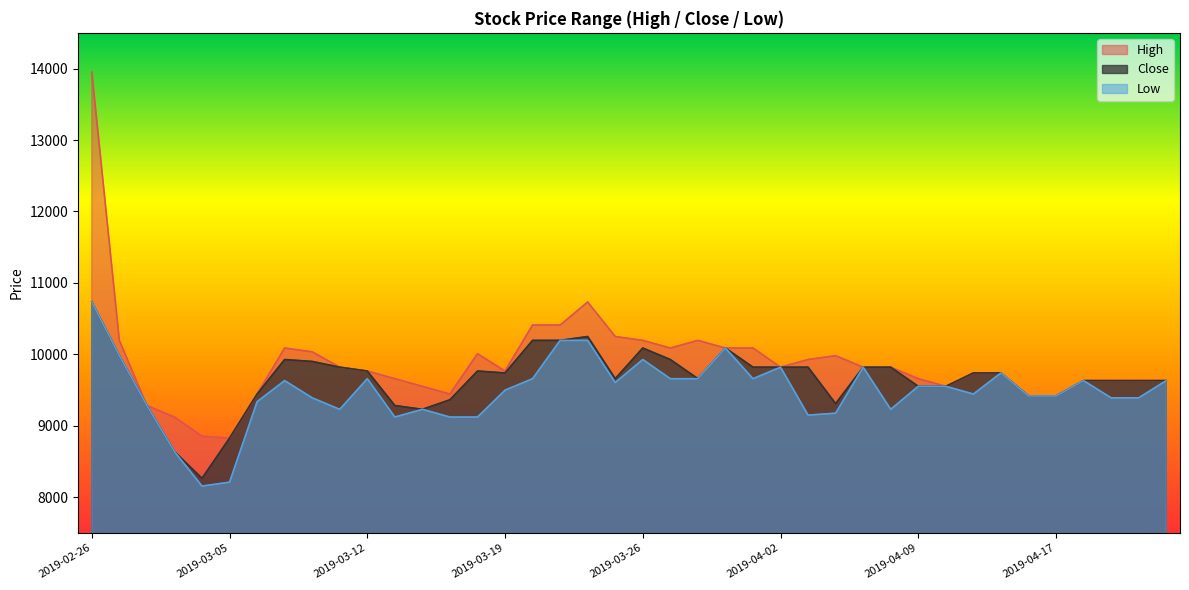

What are all the series names shown in the legend?

High, Close, Low